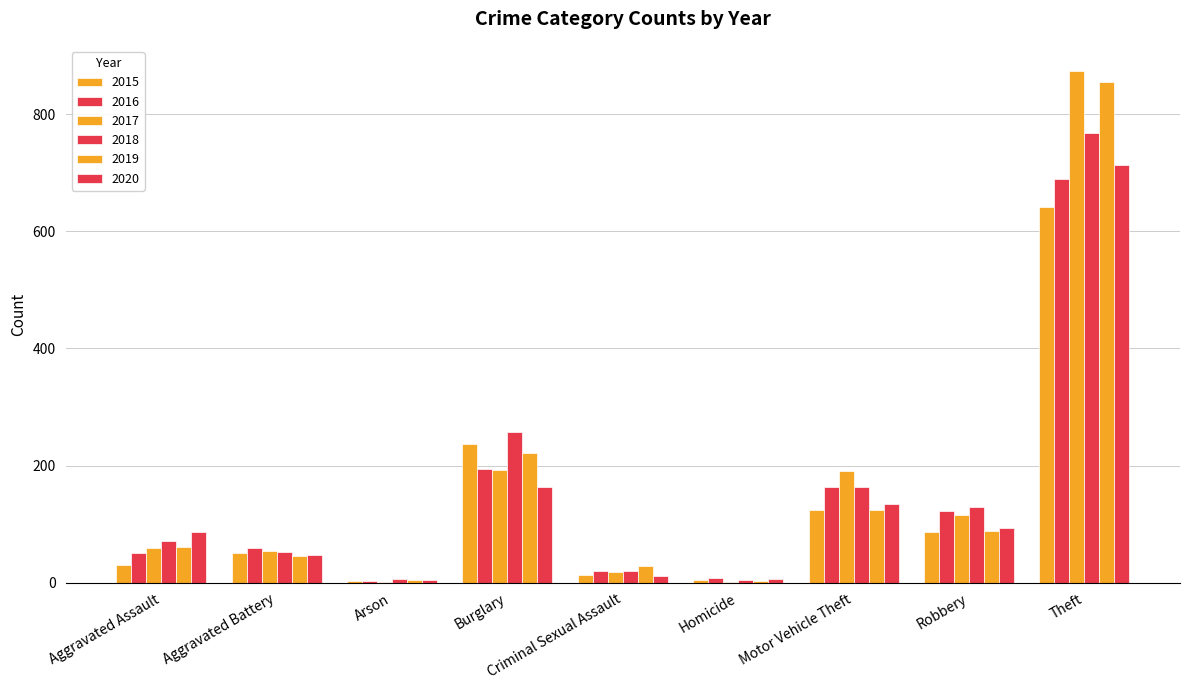

Are the bars horizontal?

No